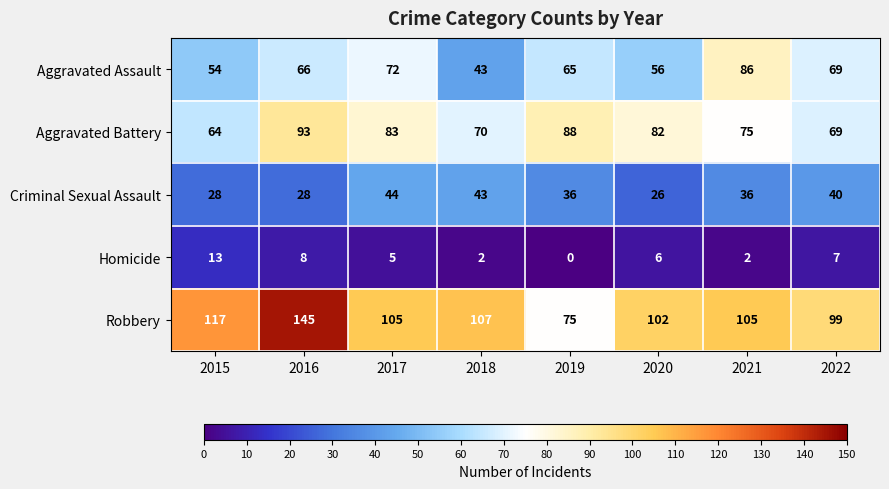

What is the difference between the maximum and second lowest values in the Aggravated Assault series?

32